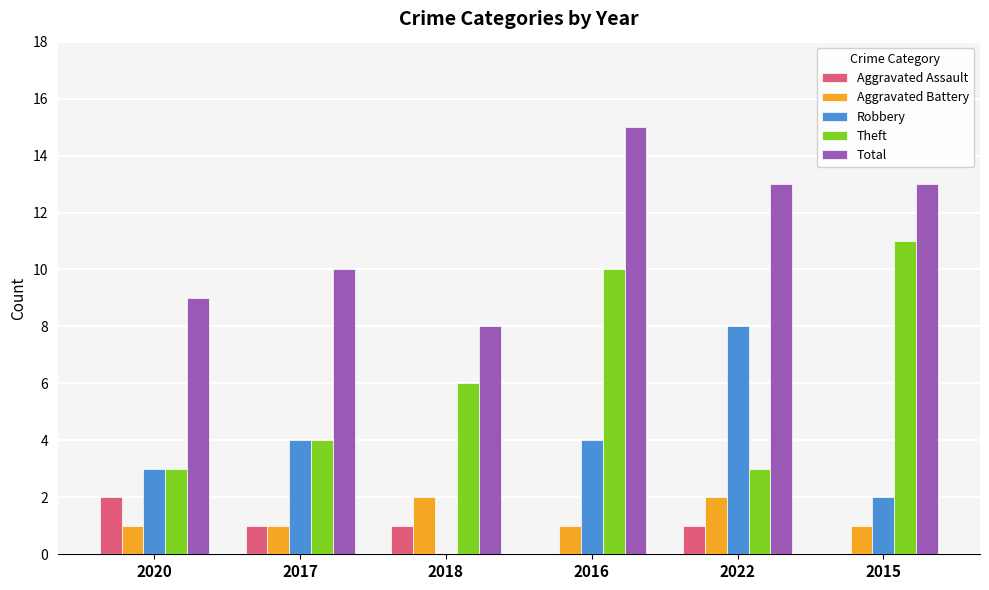

How many distinct data groups are displayed?

5